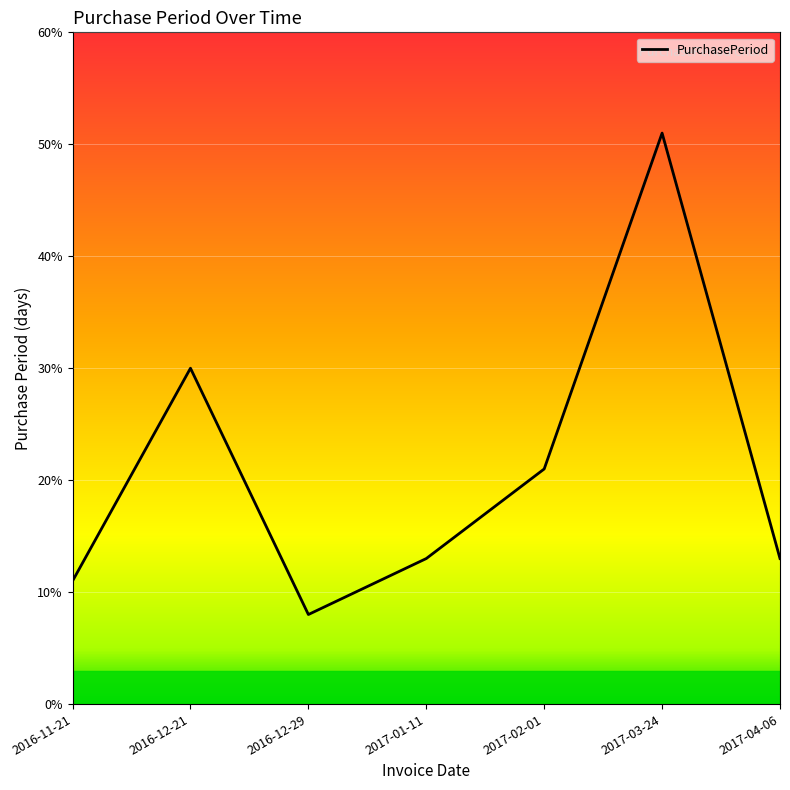

True or false: the data shows 28 at 2017-03-24.

False